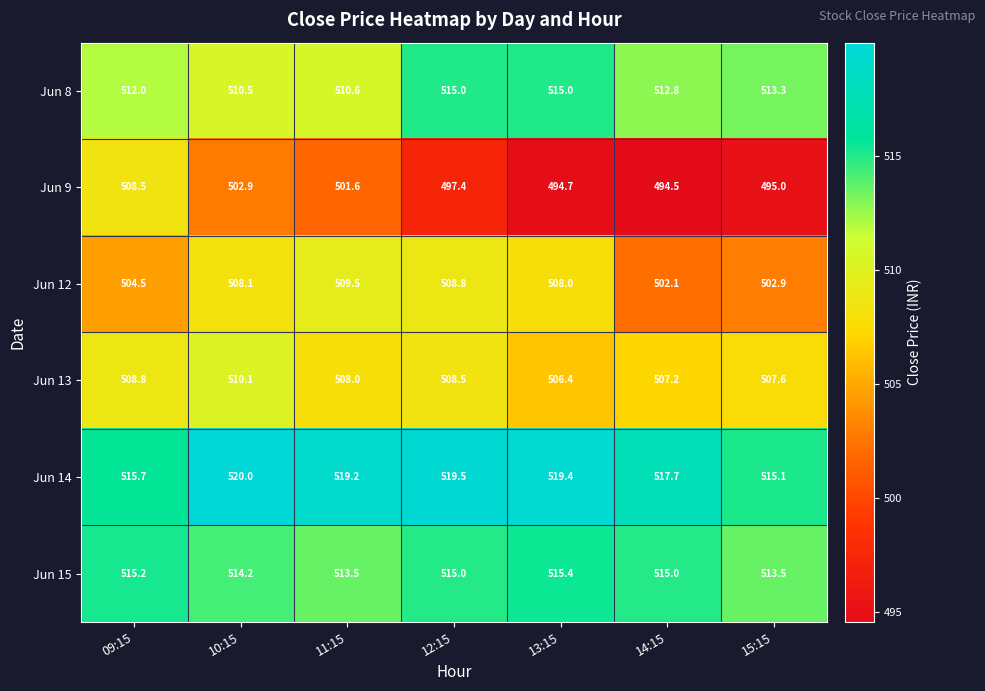

What is the approximate value of Jun 8 at 13:15?

515.0